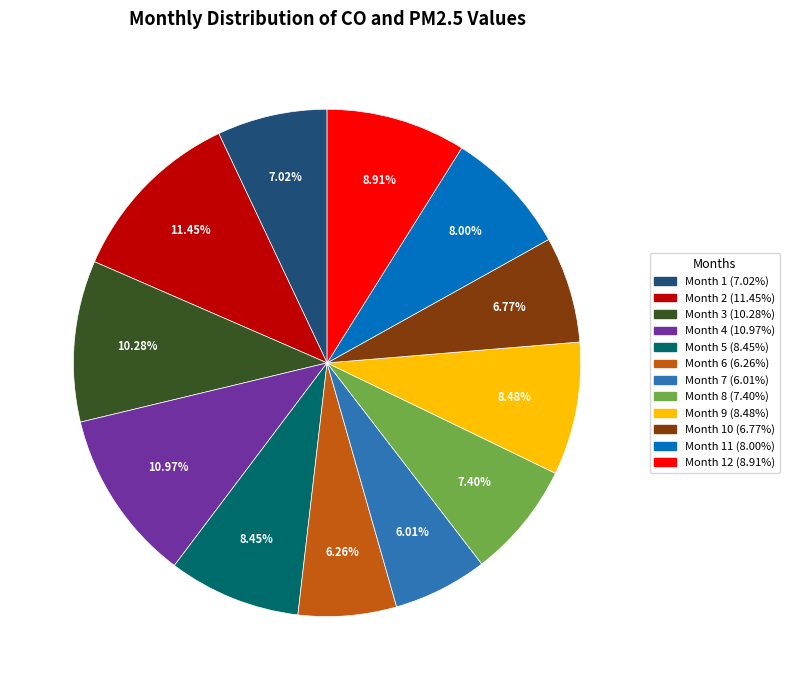

To the nearest percent, what is the average slice percentage?

8%